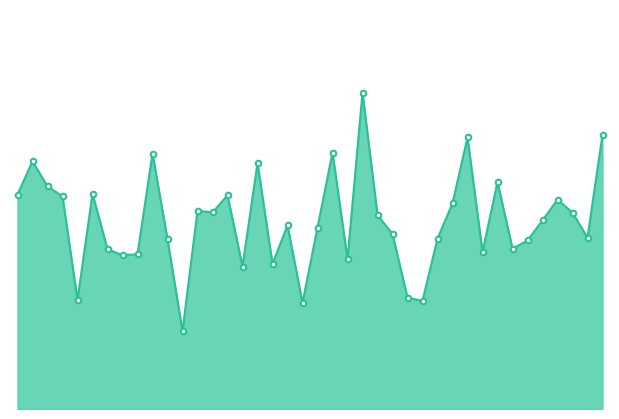

Reading right to left, transcribe all the data shown in this chart.

75.4	47.1	54.0	57.6	51.9	46.3	44.1	62.4	43.2	74.7	56.5	46.9	29.8	30.6	48.1	53.3	87.0	41.2	70.5	49.9	29.2	50.5	39.9	67.6	39.2	58.8	54.0	54.5	21.4	46.7	70.2	42.6	42.3	44.0	59.2	29.9	58.5	61.2	68.1	59.0